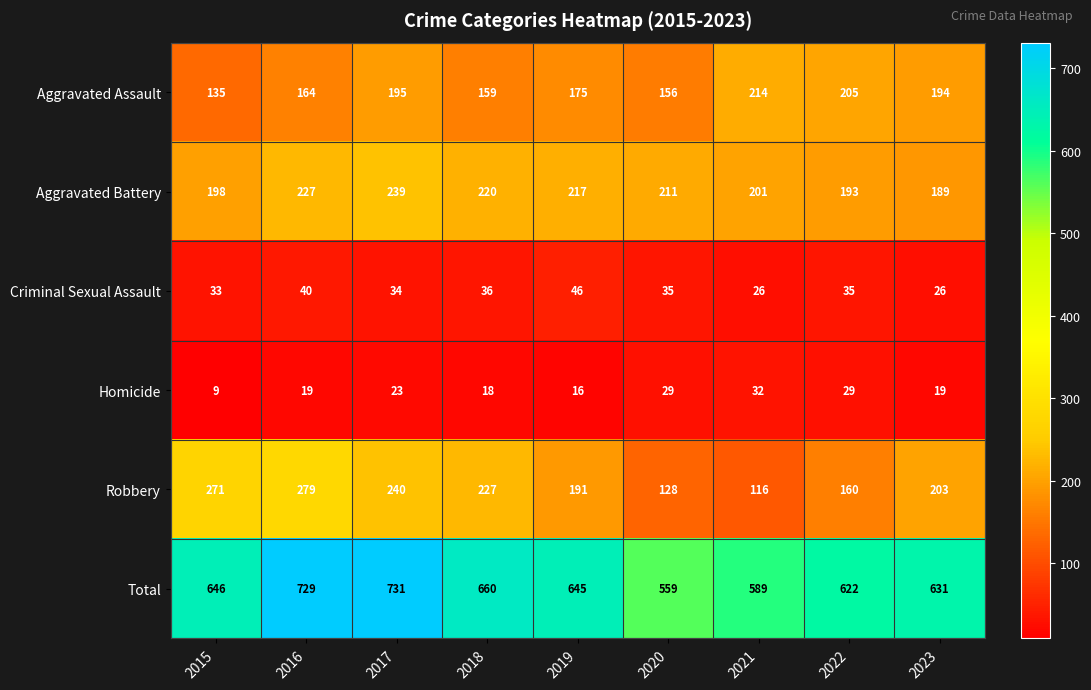

What is the difference between the maximum and minimum values in the Criminal Sexual Assault series?

20